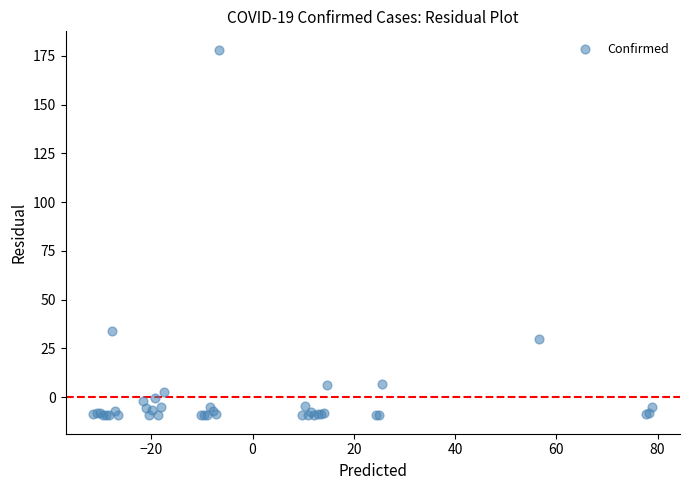

What Y value in the scatter plot is closest to 84?

34.0